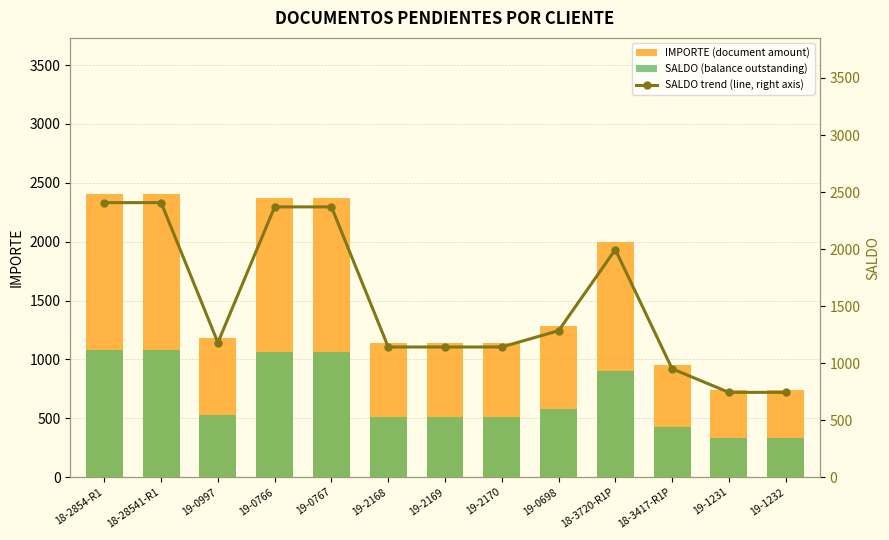

Reading left to right, list all the values displayed in this chart.

IMPORTE (document amount): 2407.2	2407.2	1180.0	2369.7	2369.7	1141.3	1141.3	1141.3	1284.2	1995.1	950.5	743.4	743.4
SALDO (balance outstanding): 1083.2	1083.2	531.0	1066.4	1066.4	513.6	513.6	513.6	577.9	897.8	427.7	334.5	334.5
SALDO trend (line, right axis): 2407.2	2407.2	1180.0	2369.7	2369.7	1141.3	1141.3	1141.3	1284.2	1995.1	950.5	743.4	743.4